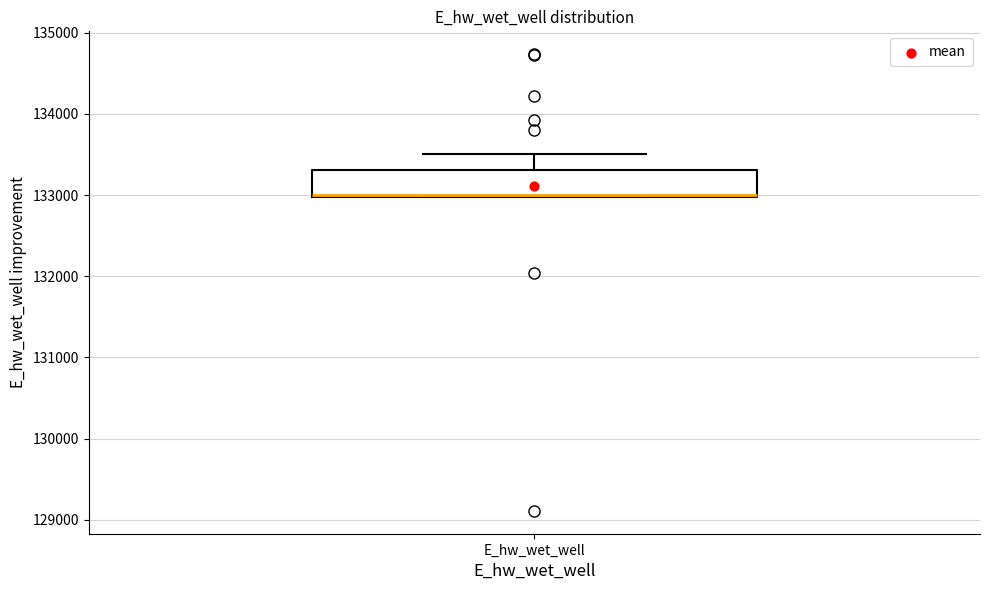

Where is the lower edge of the box for E_hw_wet_well on the y-axis? The values are not printed on the chart, so give them approximately, as read against the axis.

133000